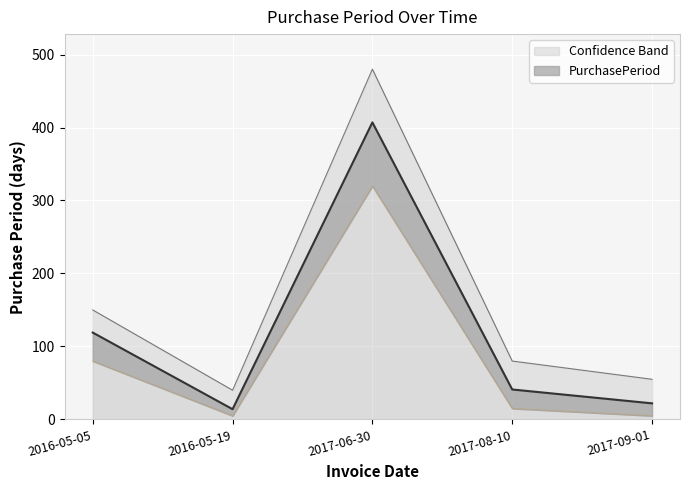

What is the change in value from 2017-06-30 to 2017-09-01?

-385